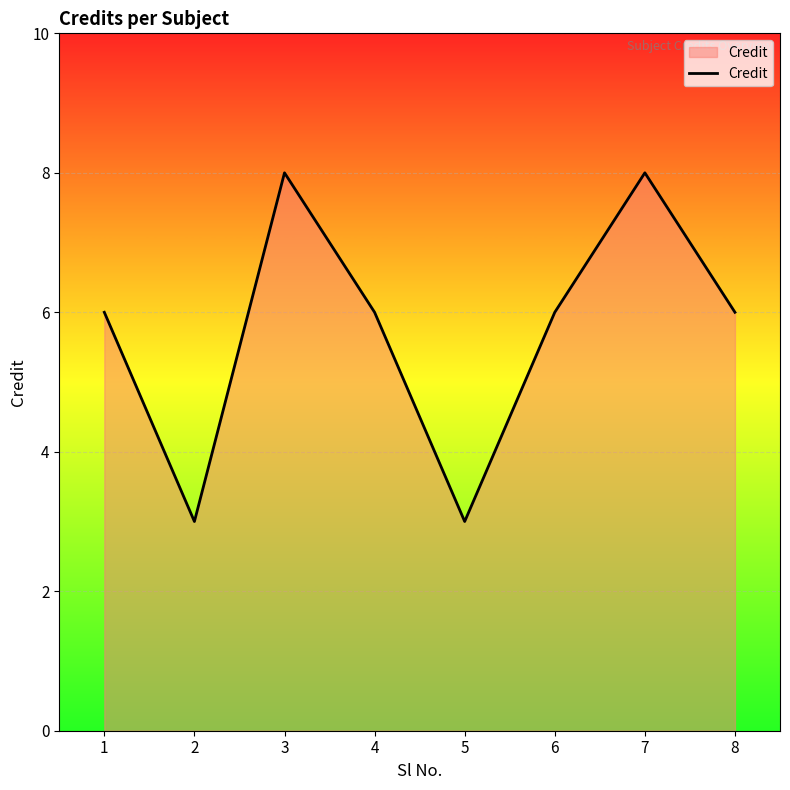

How many lines are shown in the chart?

1